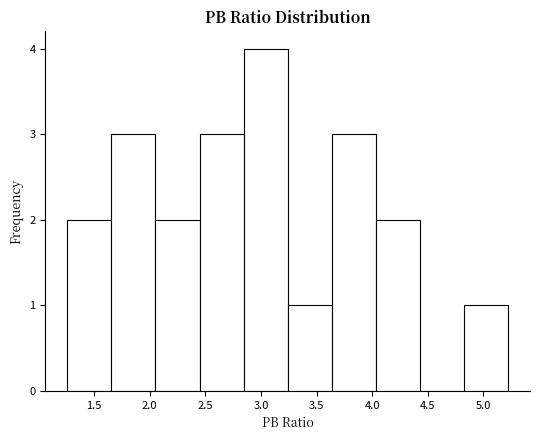

How tall is the bar that spans 2.05 to 2.45 on the x-axis? Neither the bar edges nor the heights are printed on the chart, so give them approximately, as read against the axes.

2